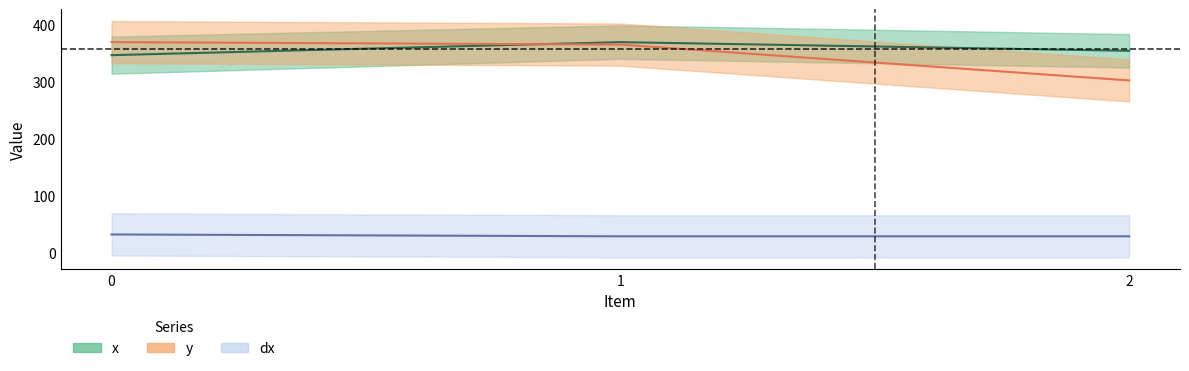

What is the minimum value shown in the chart?

29.4